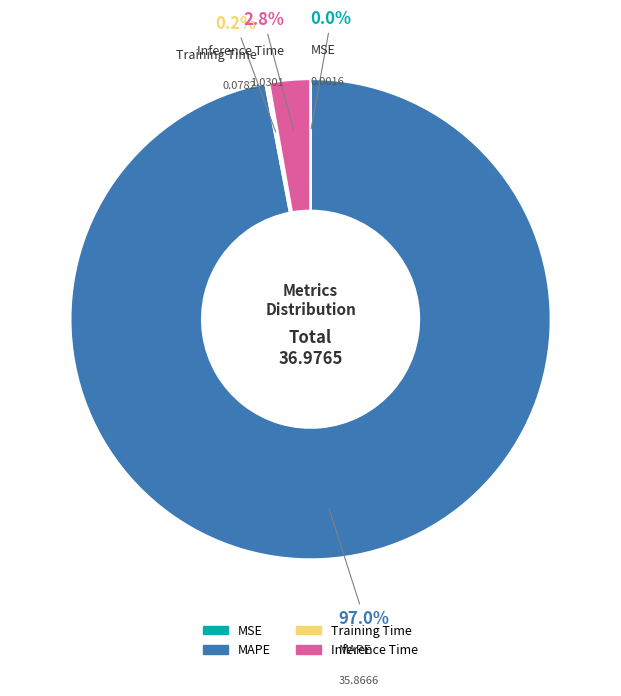

Does any single category account for the majority?

Yes